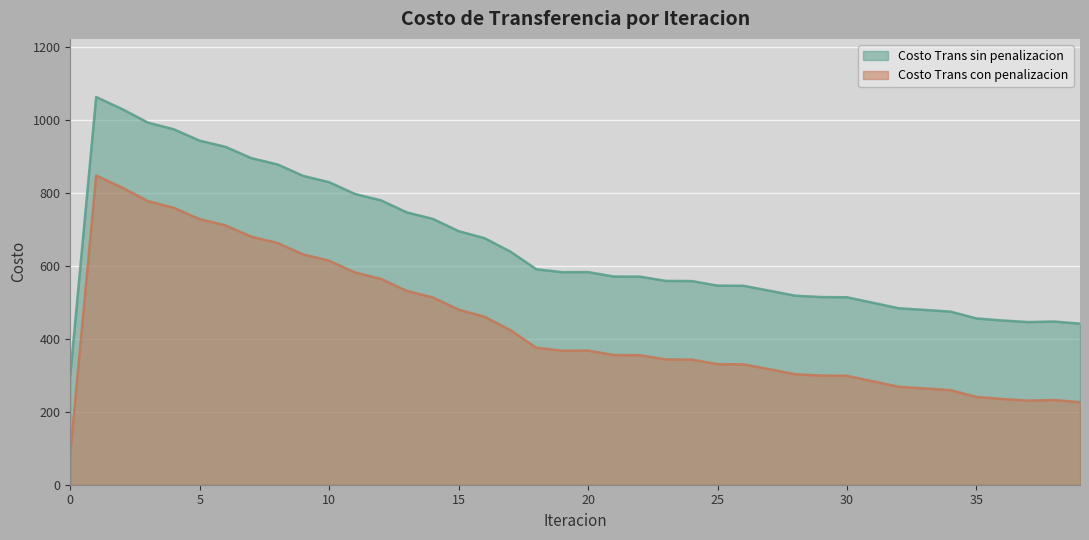

List the labels in order of Costo Trans sin penalizacion value, largest first.

1, 2, 3, 4, 5, 6, 7, 8, 9, 10, 11, 12, 13, 14, 15, 16, 17, 18, 20, 19, 21, 22, 23, 24, 25, 26, 27, 28, 29, 30, 31, 32, 33, 34, 35, 36, 38, 37, 39, 0